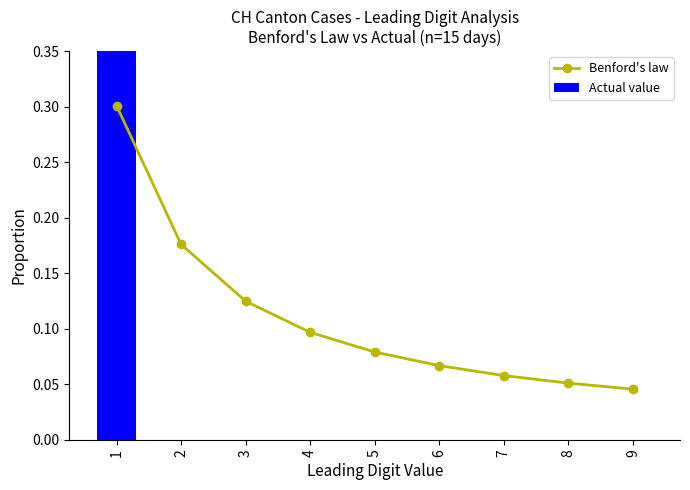

Is it true that Benford's law equals 0.0 at 6?

False